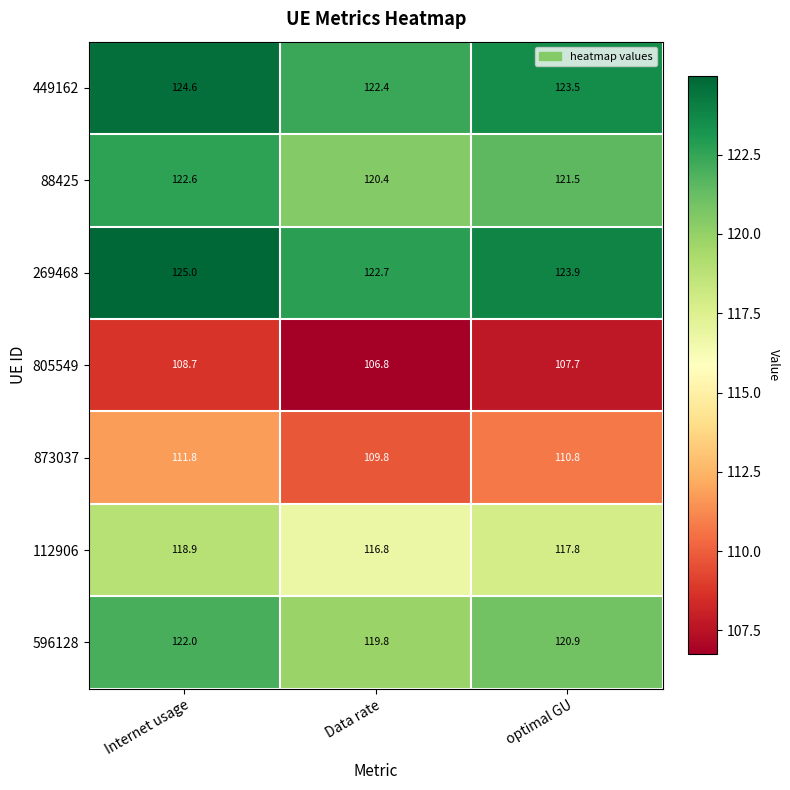

What is the highest value of the 269468 series?

125.0